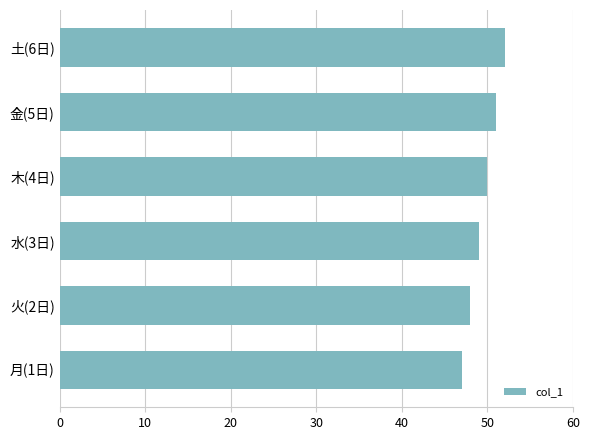

The value at 月(1日) is 83. True or false?

False